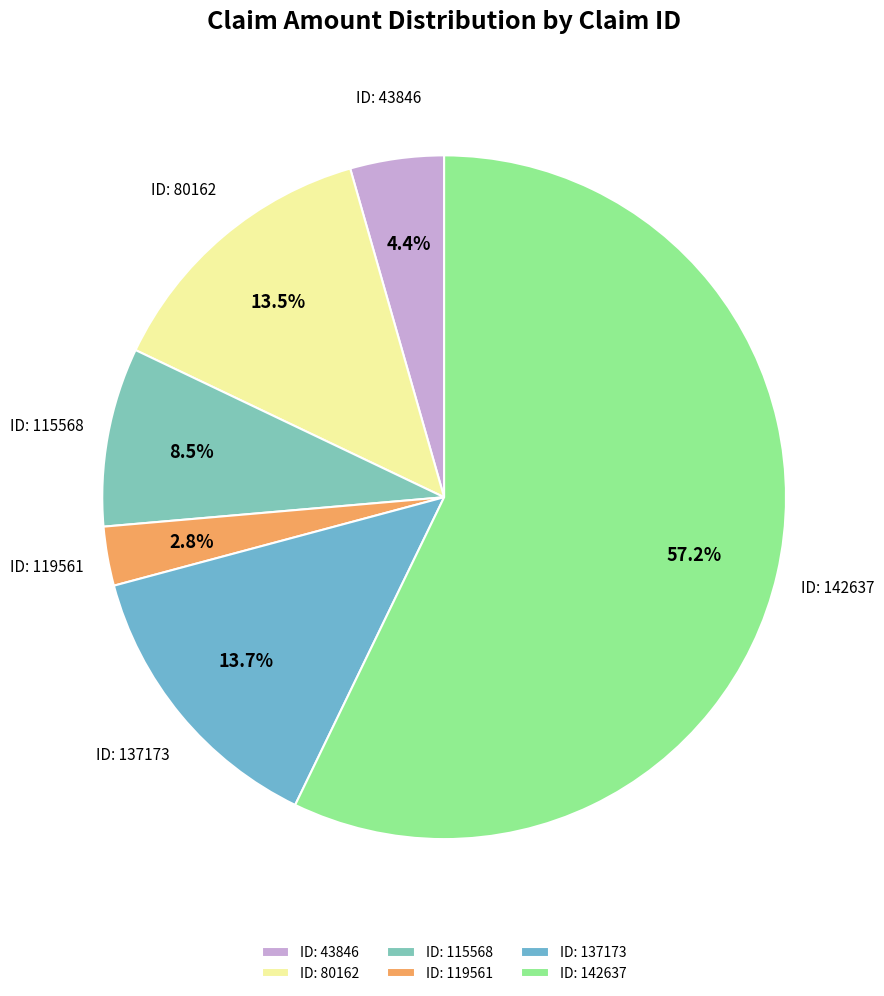

What is the largest slice in the pie chart?

ID: 142637